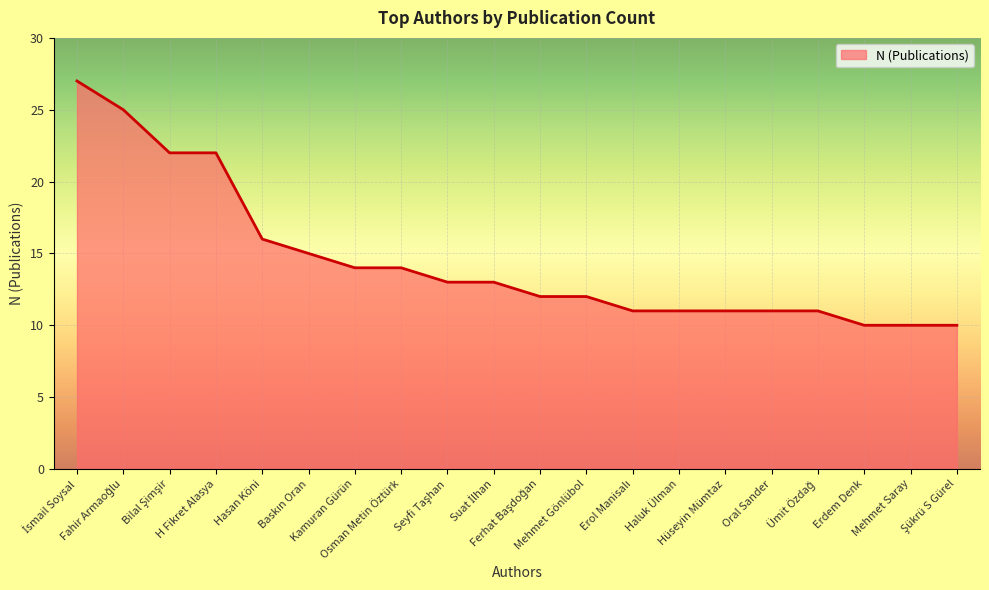

What is the greatest value displayed?

27